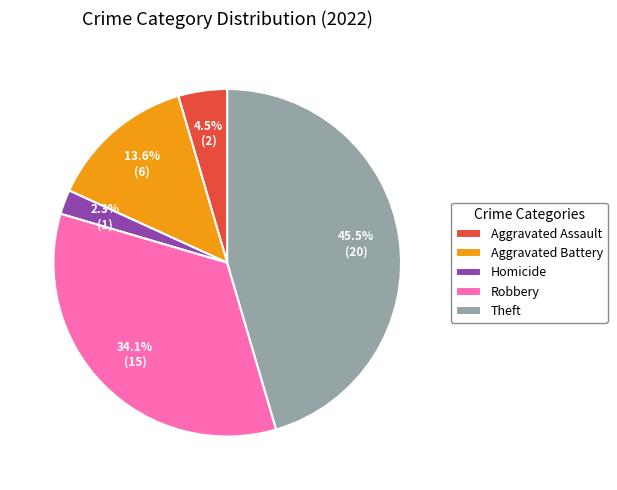

Which slice is the largest?

Theft